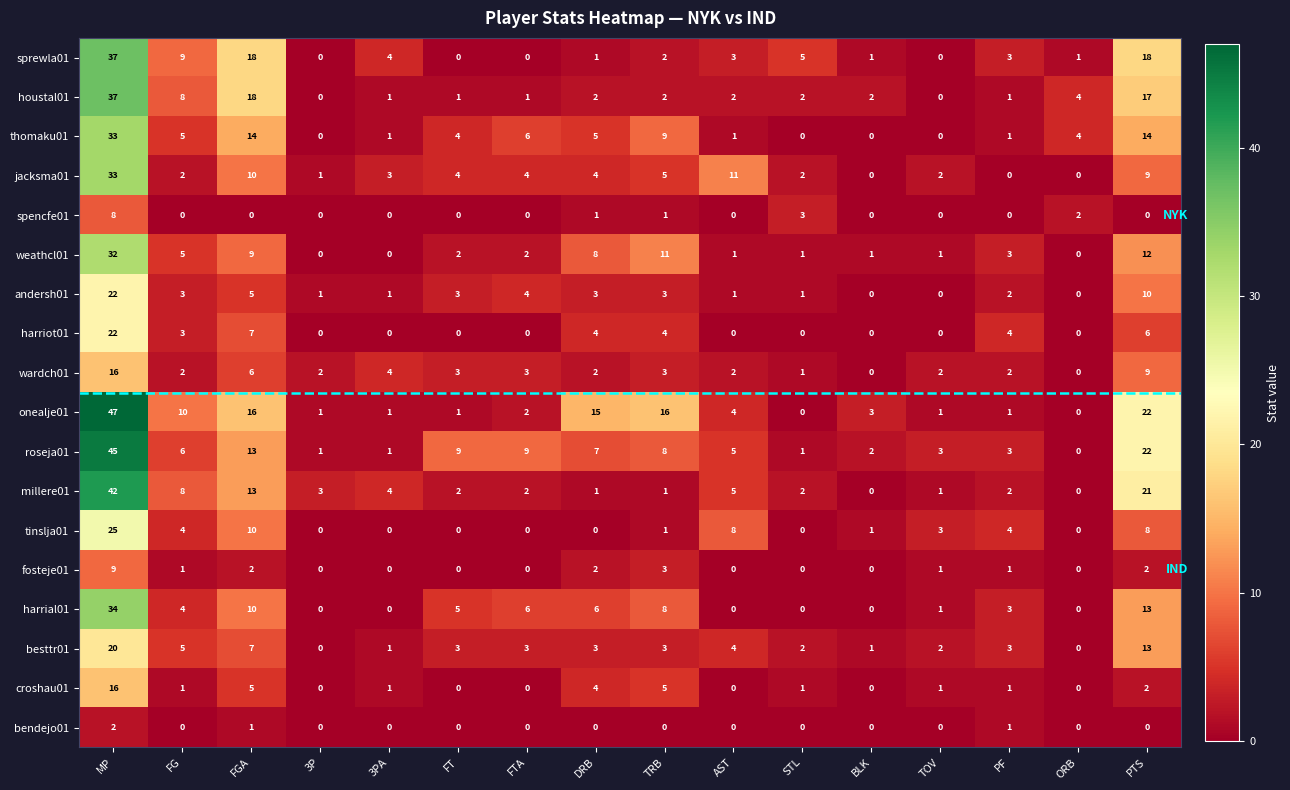

What is the difference between the second highest and minimum values in the weathcl01 series?

12